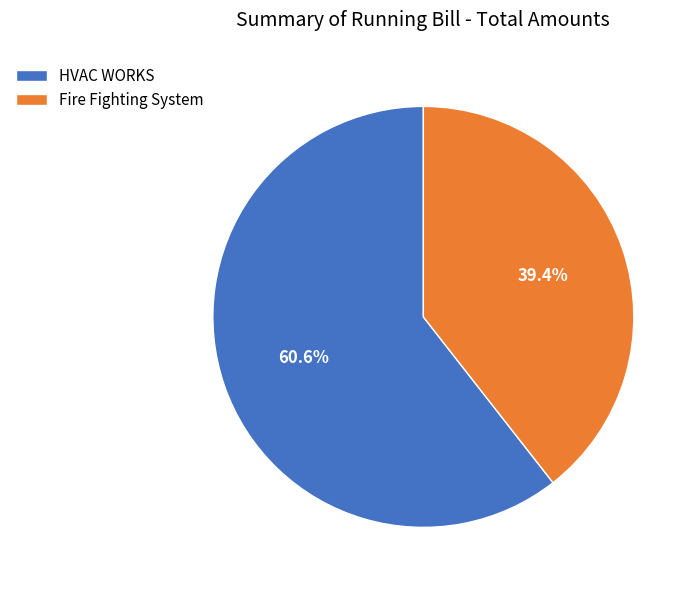

What is the total percentage of Fire Fighting System and HVAC WORKS?

100.0%